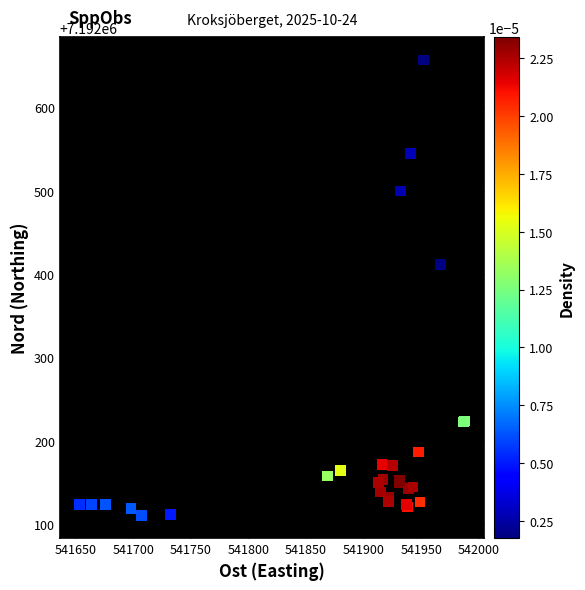

What Y value in the scatter plot is closest to 7192384?

7192412